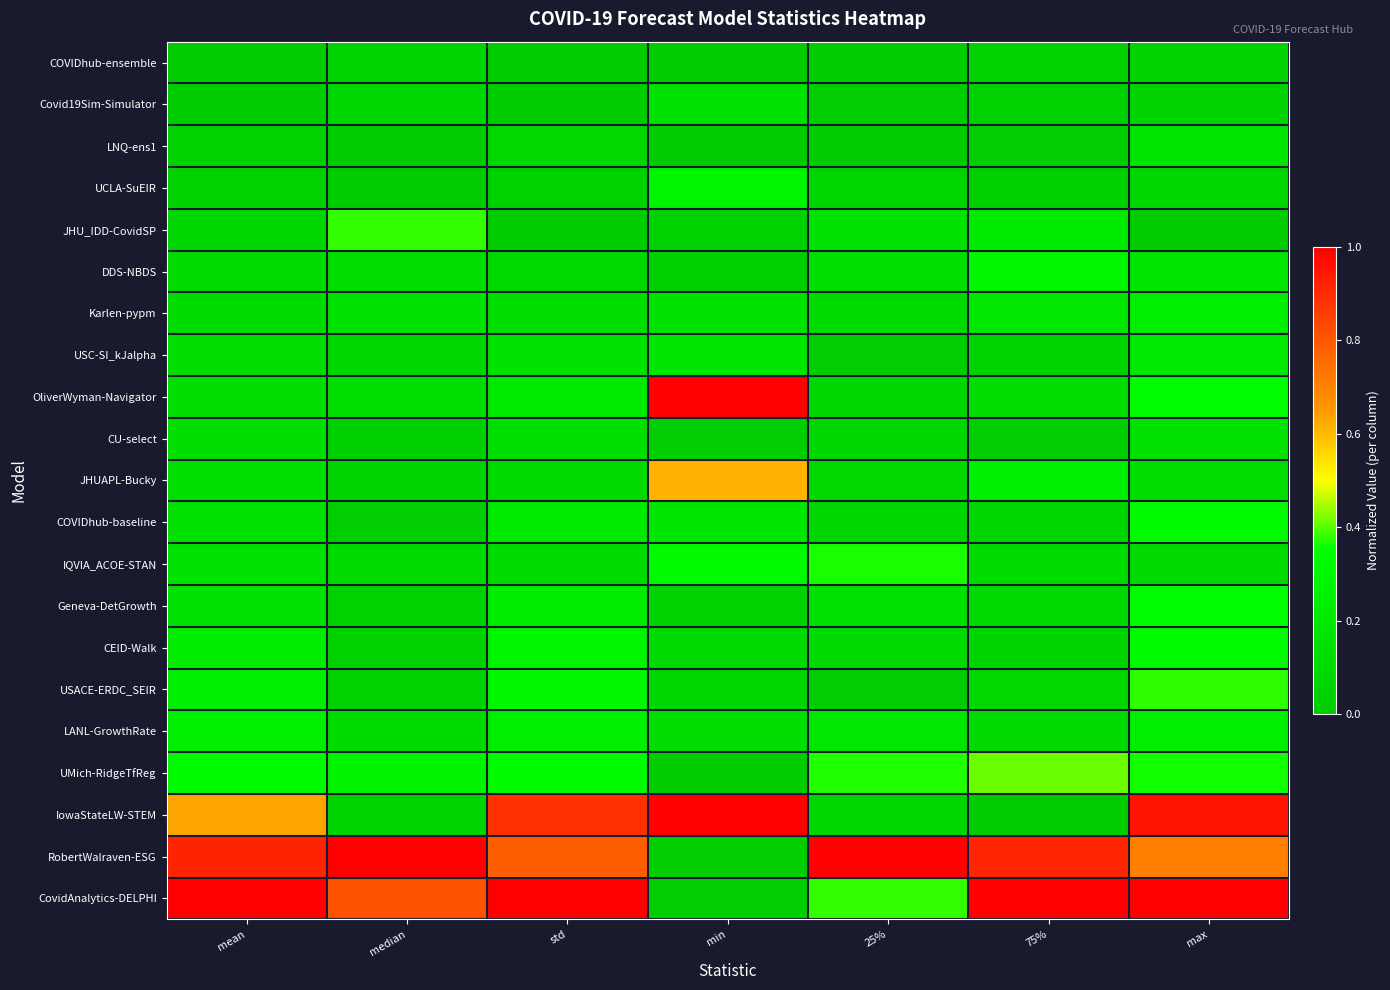

Which has a higher value, median or min?

median